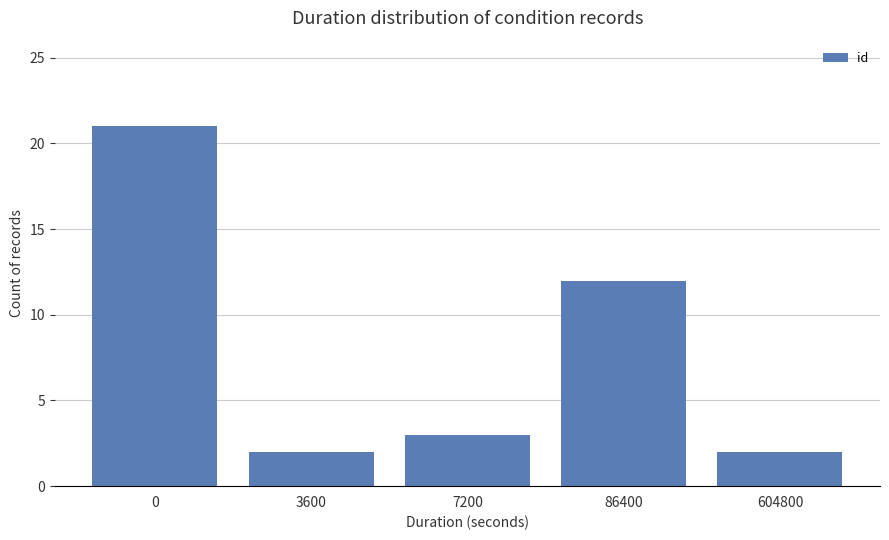

What is the difference between the maximum and minimum values?

19